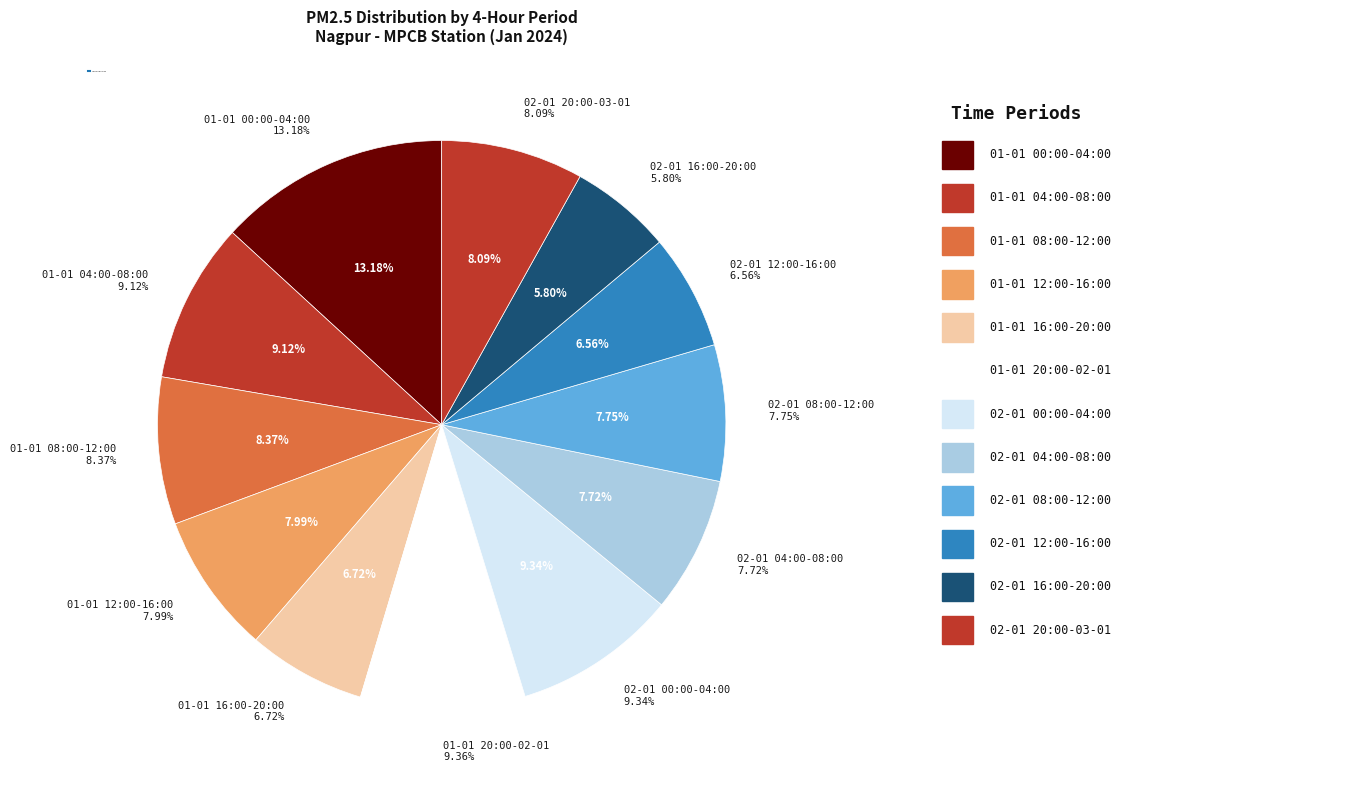

To the nearest percent, what is the combined percentage of 01-01 12:00-16:00 and 02-01 08:00-12:00?

16%